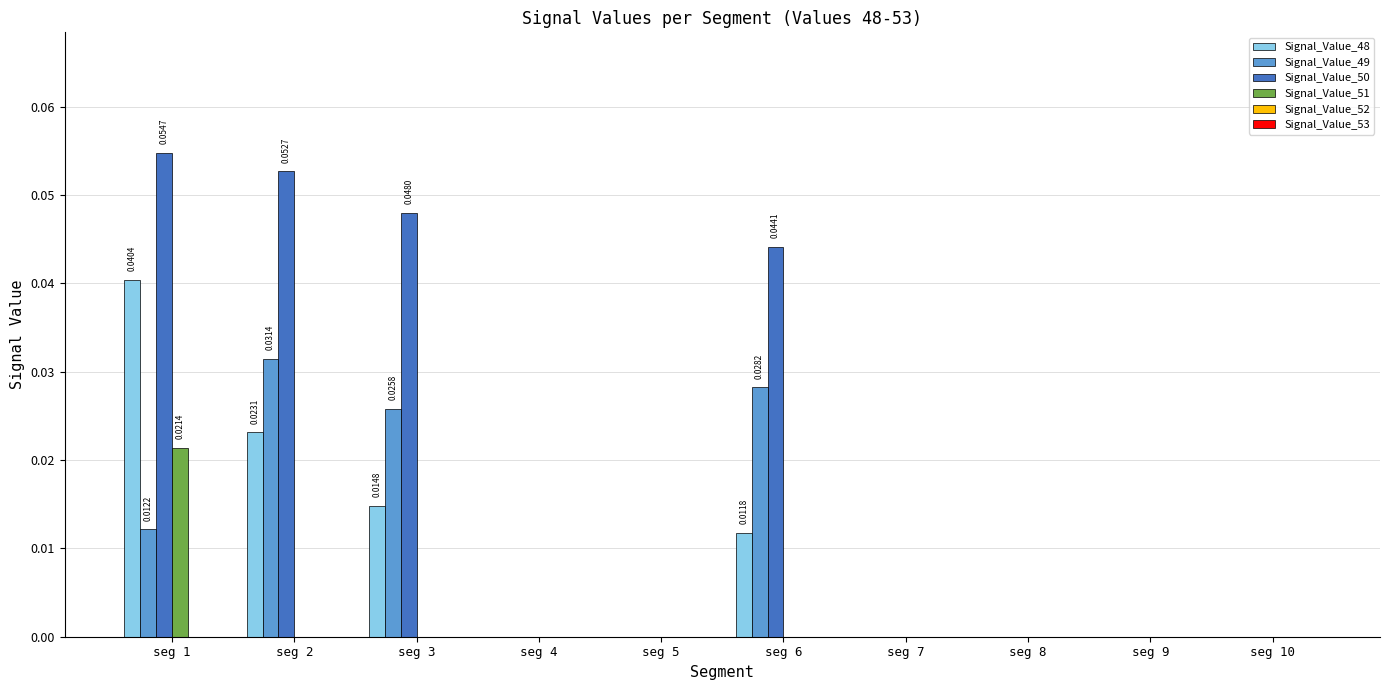

Which series has the largest total across all categories?

Signal_Value_50